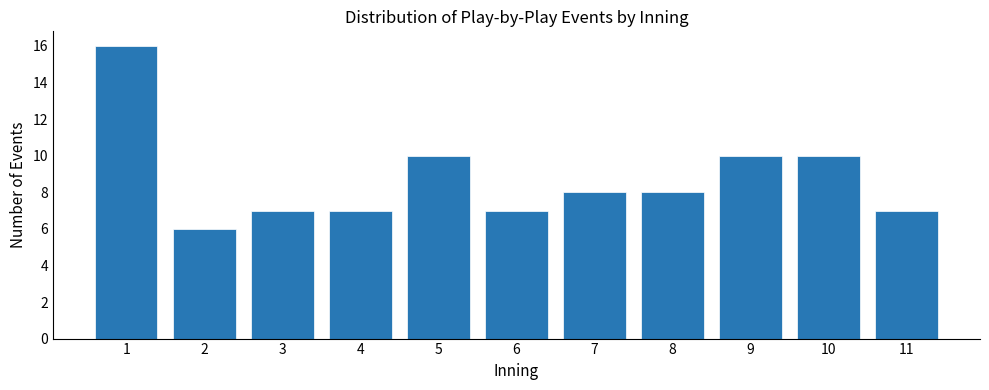

Reading left to right, extract all data points from this chart.

16	6	7	7	10	7	8	8	10	10	7